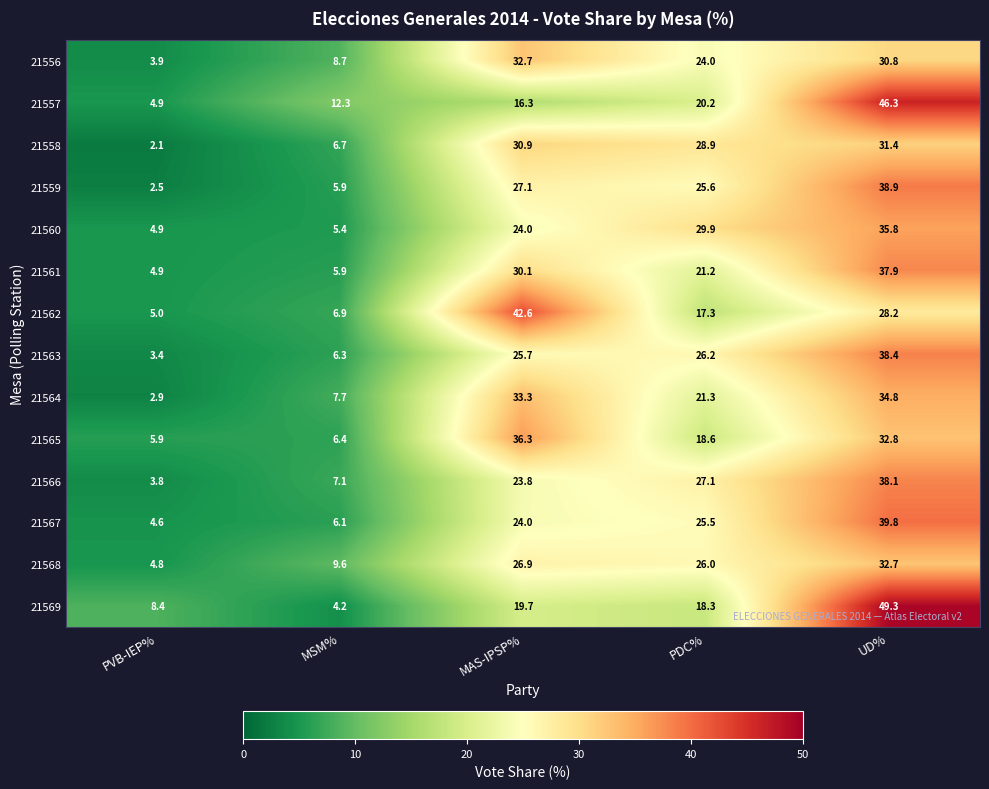

The value of 21567 at MSM% is 6.1. True or false?

True